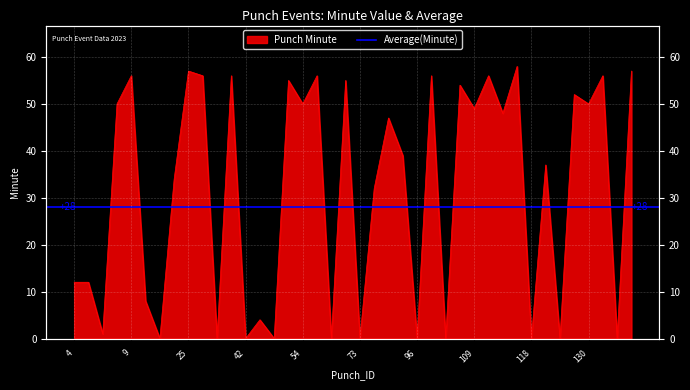

The value at 9 is 16. True or false?

False